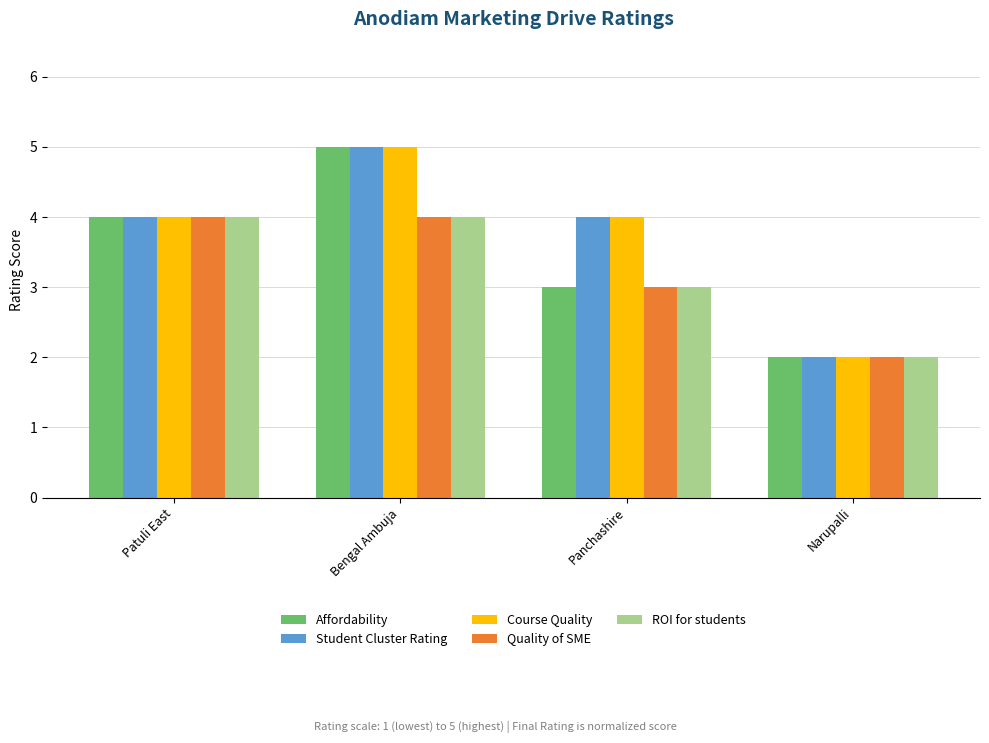

Are the bars horizontal?

No